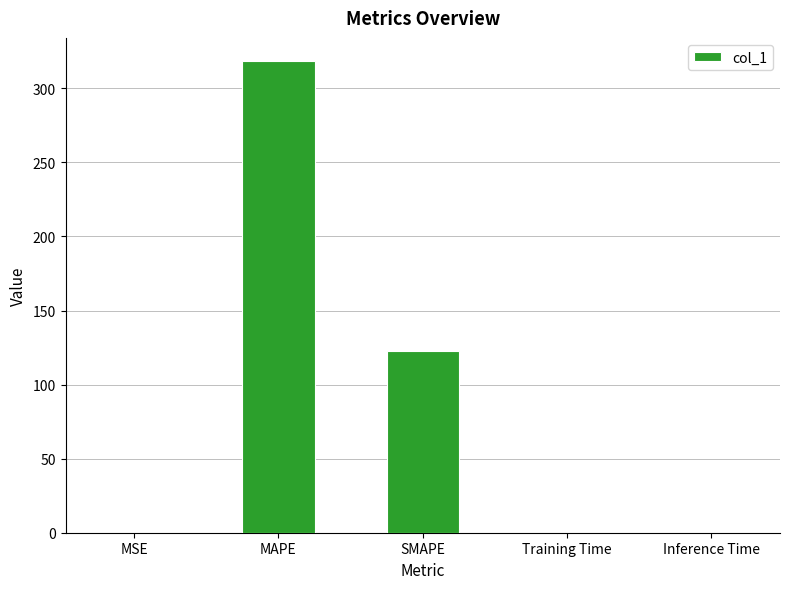

What is the sum of the values at MSE and MAPE?

318.2